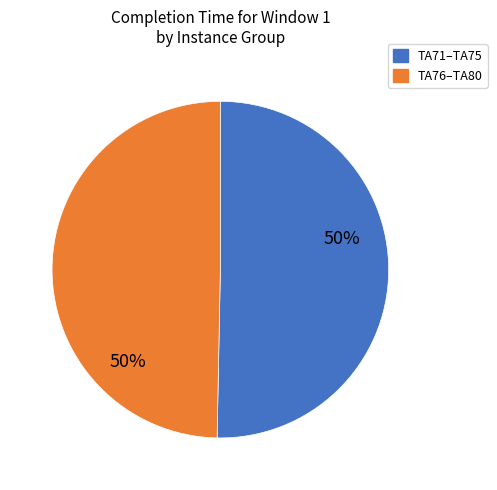

To the nearest percent, what is the average slice percentage?

50%